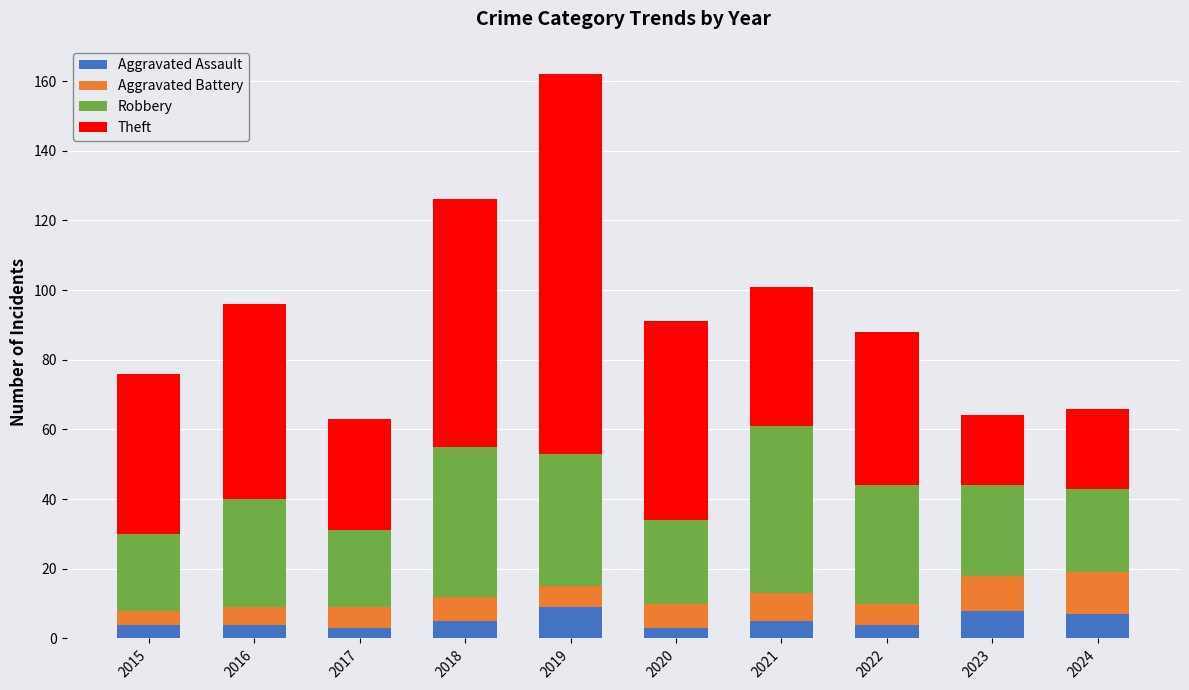

What is the maximum value for Aggravated Assault?

9